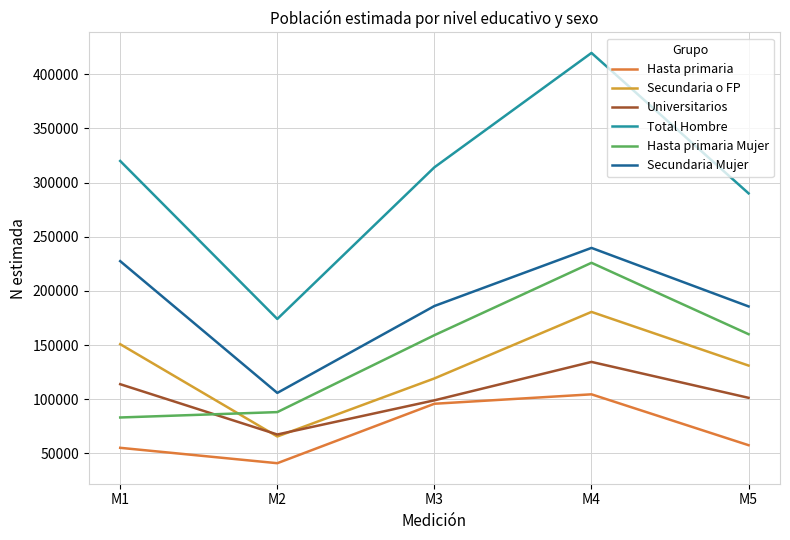

Reading left to right, transcribe all the data shown in this chart.

Hasta primaria: 55184	40979	95847	104553	57602
Secundaria o FP: 150838	65642	119220	180618	131094
Universitarios: 113907	67488	99002	134468	101333
Total Hombre: 319929	174109	314069	419639	290030
Hasta primaria Mujer: 83179	88142	159129	225946	160056
Secundaria Mujer: 227482	105856	186063	239692	185681